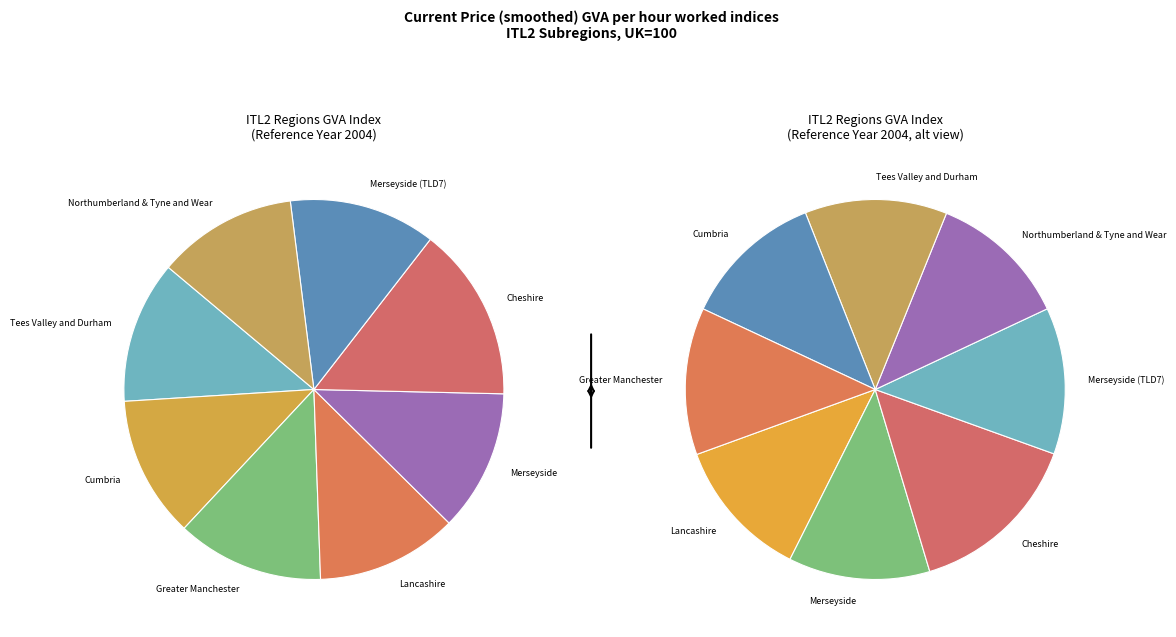

Which slice is the largest?

Cheshire